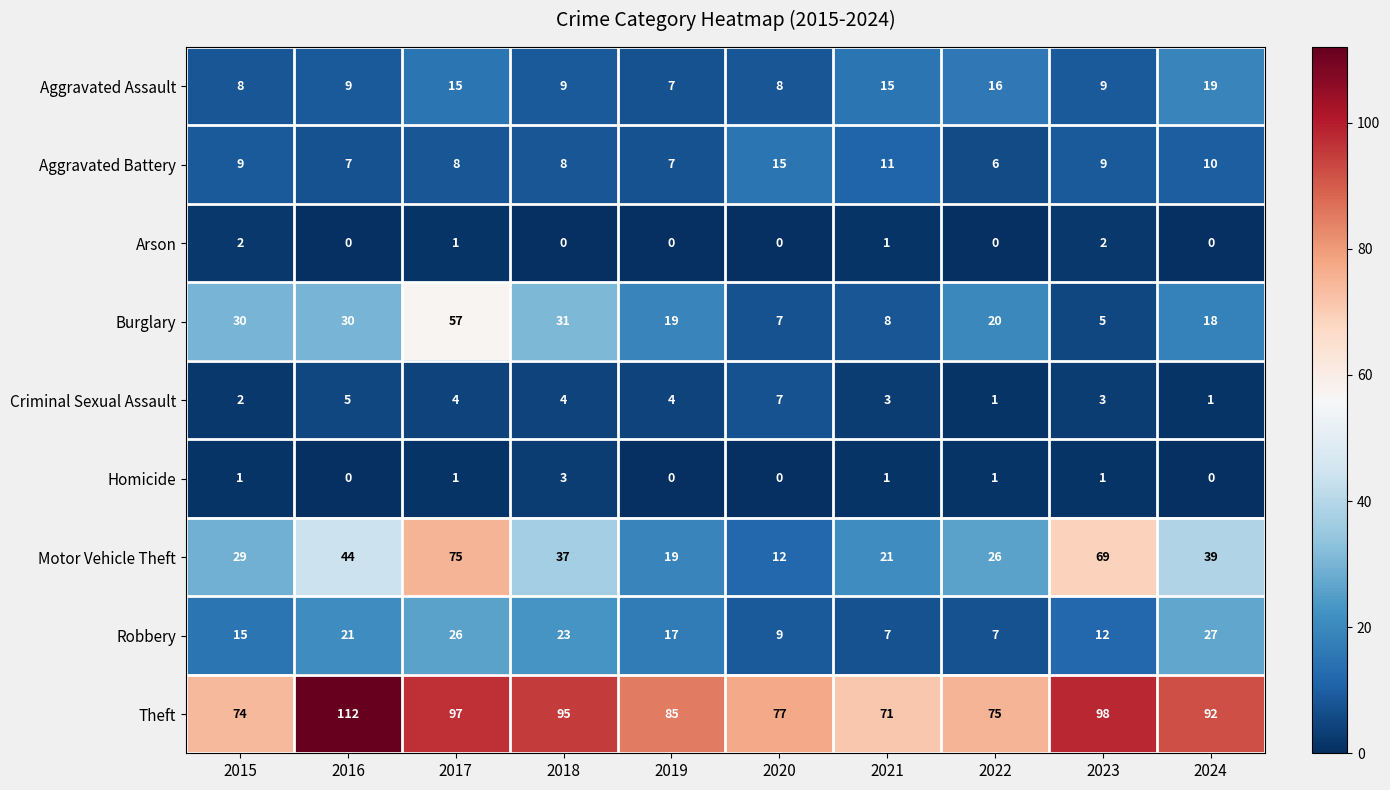

At which category is the sum across all series the highest?

2017